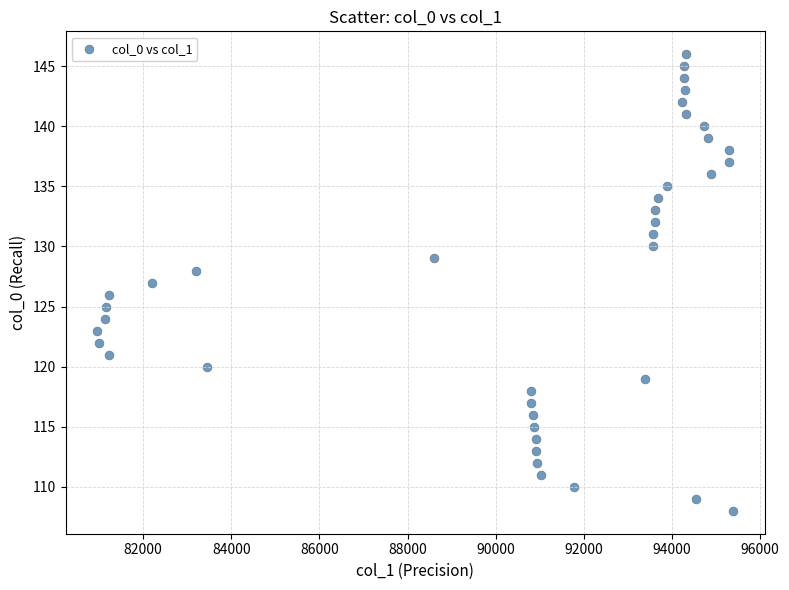

What is the range of Y values (max minus min)?

38